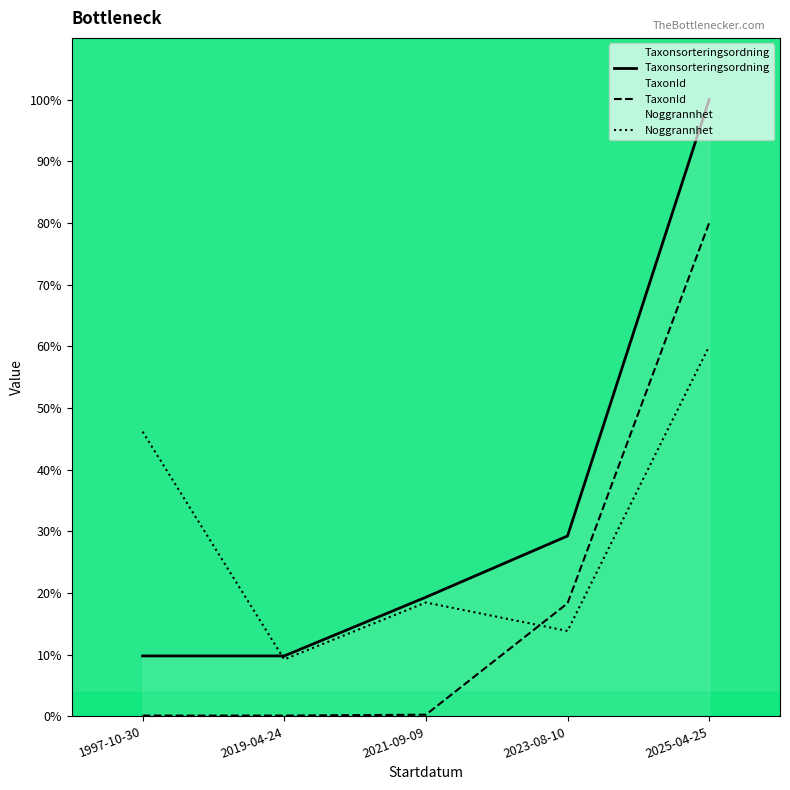

What is the spread (max minus min) of values at 2021-09-09?

19.1